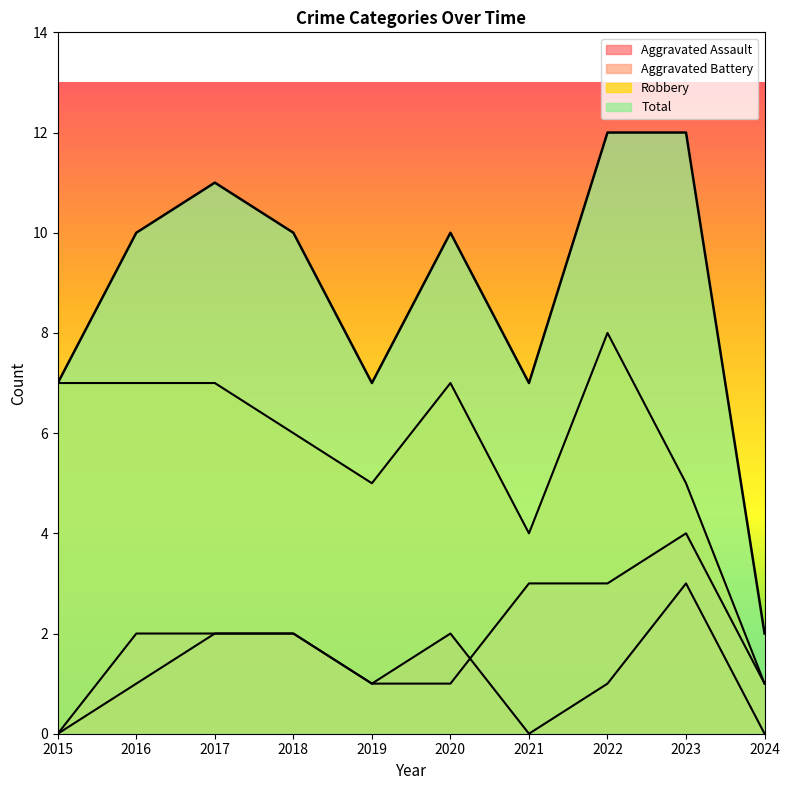

Is it true that Total equals 10 at 2016?

True